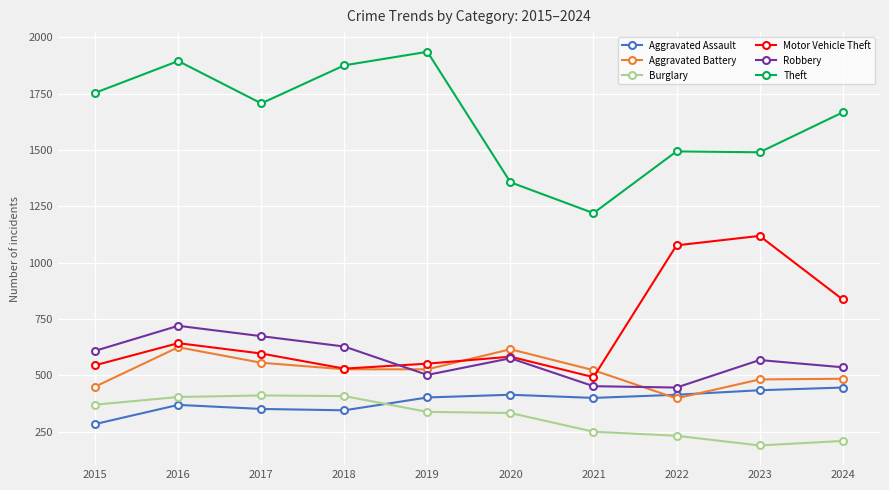

Which series has the widest spread of values?

Theft